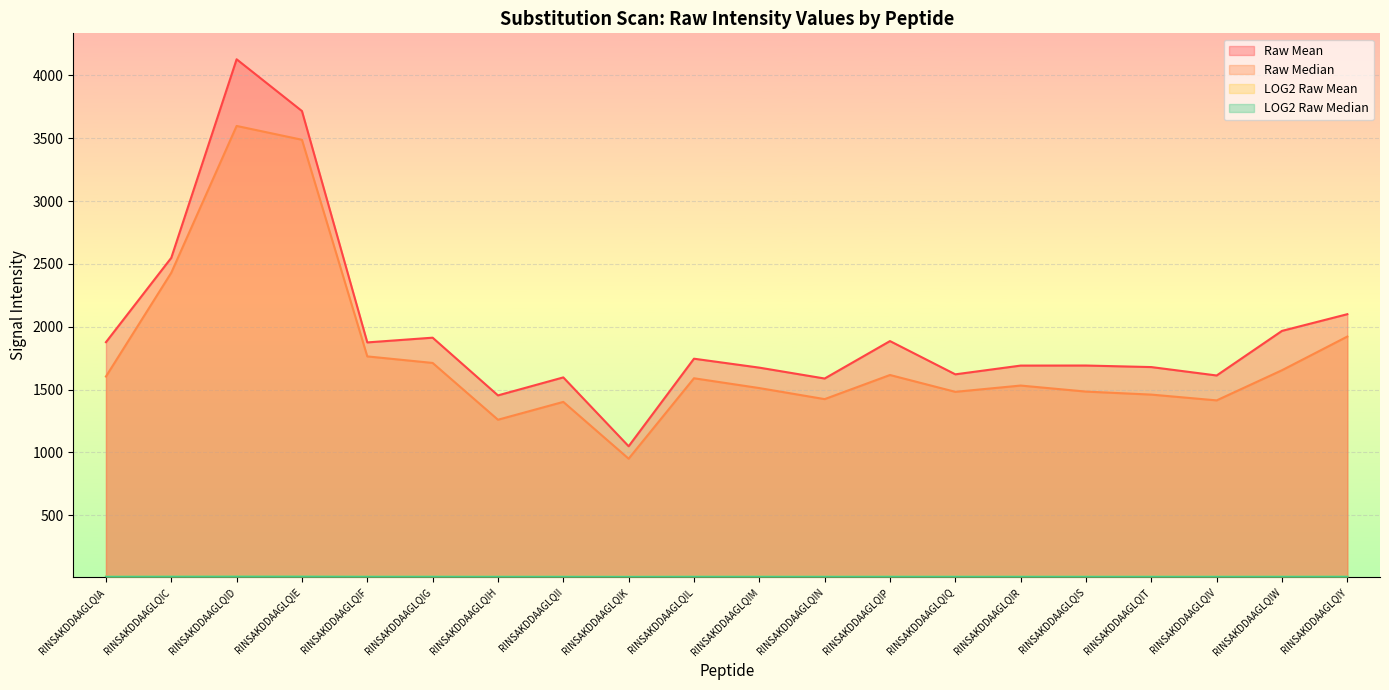

What is the value of the LOG2 Raw Median point at the 9th from the left?

9.9